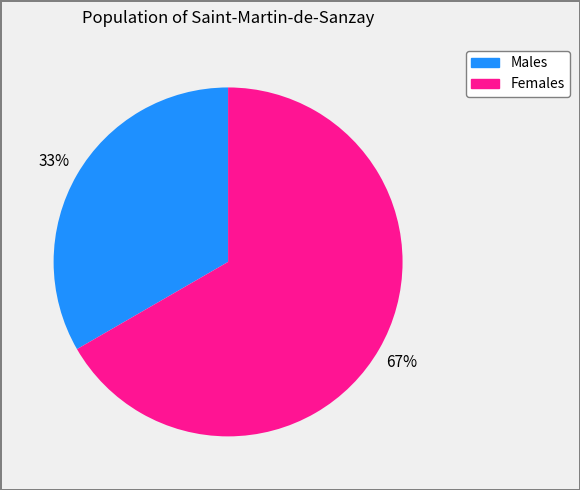

To the nearest percent, what is the average slice percentage?

50%